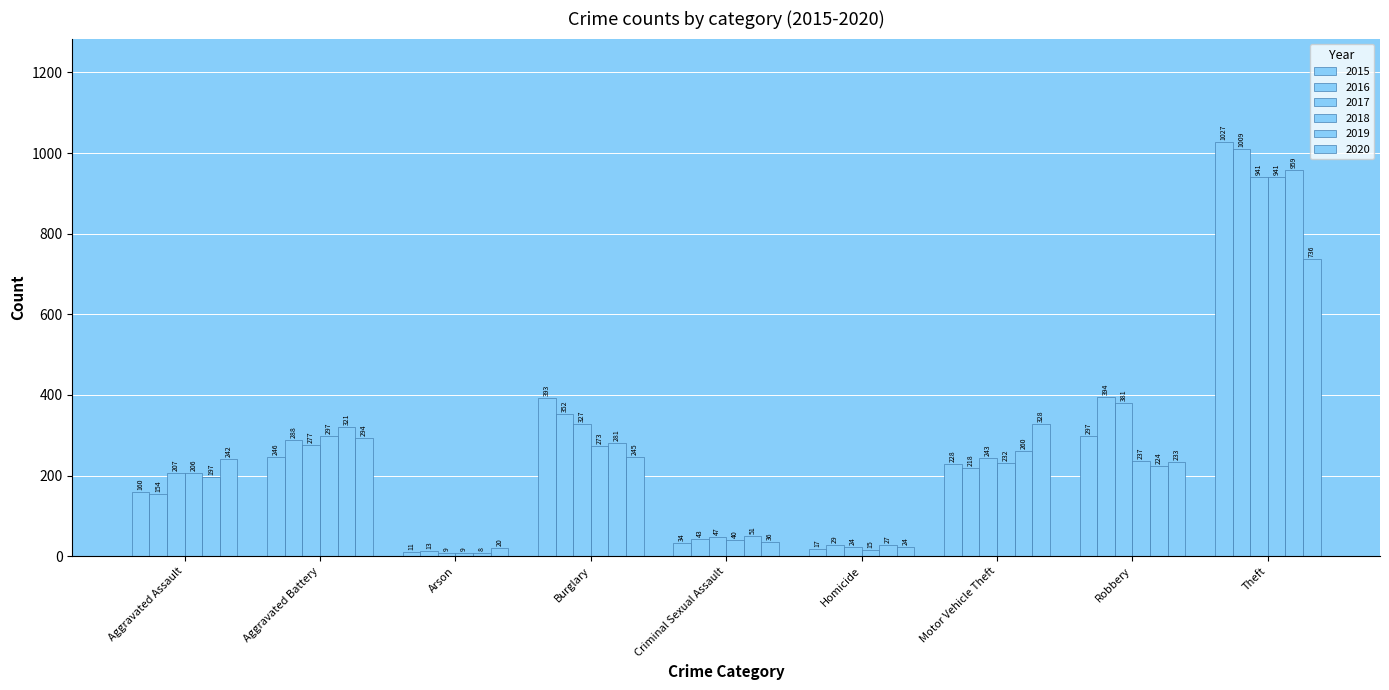

Rank the categories by 2019 value from highest to lowest.

Theft, Aggravated Battery, Burglary, Motor Vehicle Theft, Robbery, Aggravated Assault, Criminal Sexual Assault, Homicide, Arson